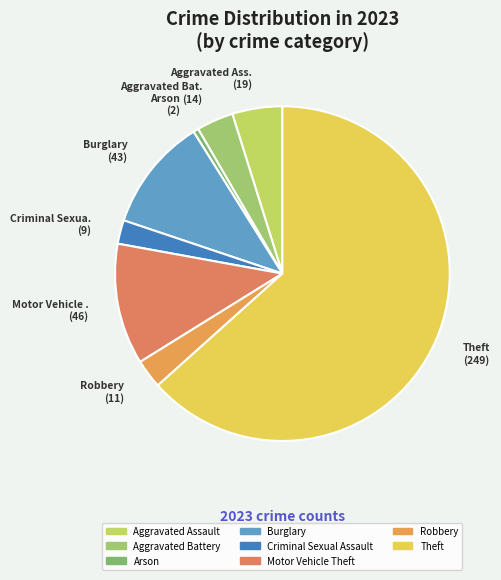

How many slices are in this pie chart?

8